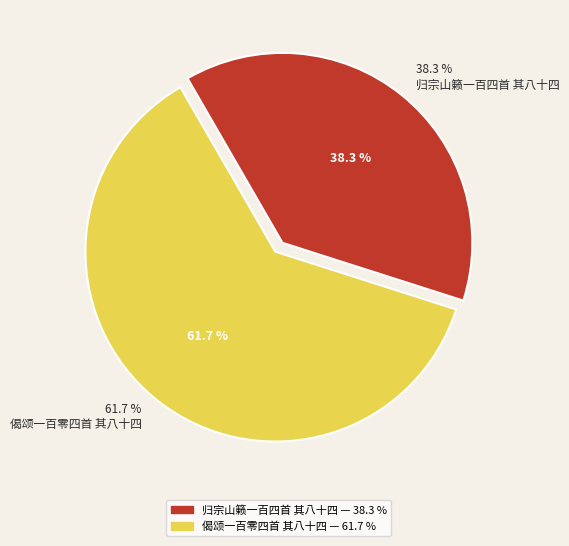

Which category has the biggest portion of the pie?

偈颂一百零四首 其八十四